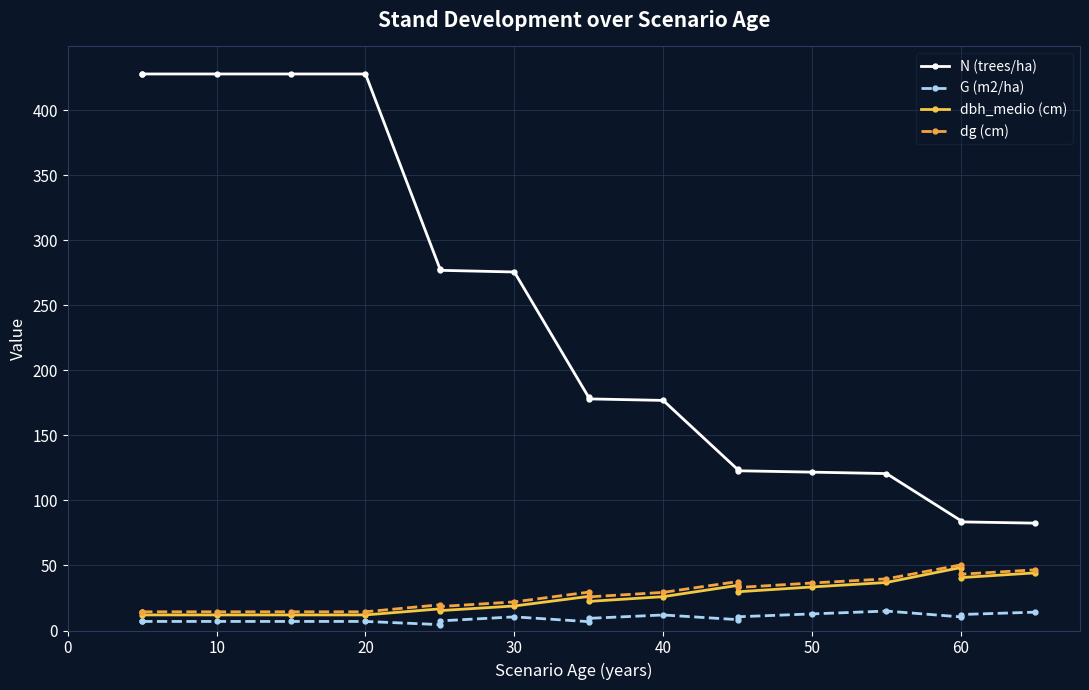

What is the difference between the second highest and second lowest values in the G (m2/ha) series?

7.3